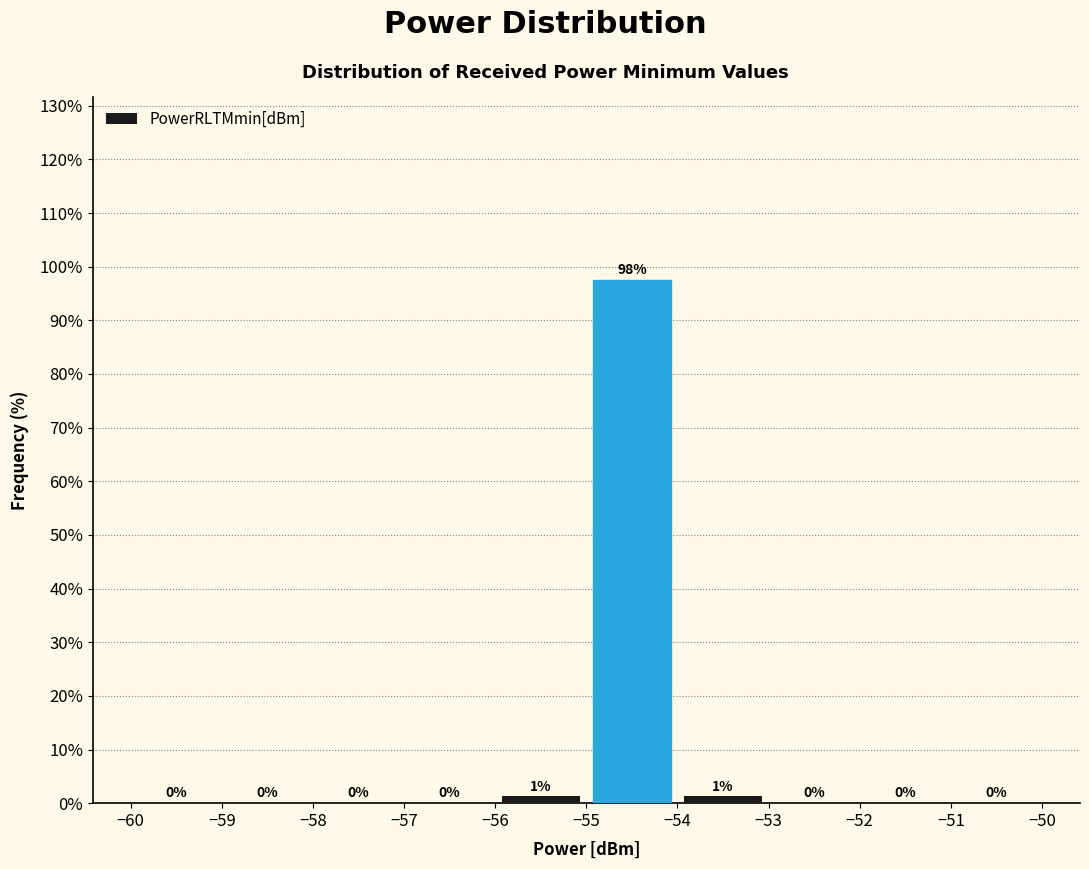

Which range on the x-axis has the tallest bar?

-55 to -54